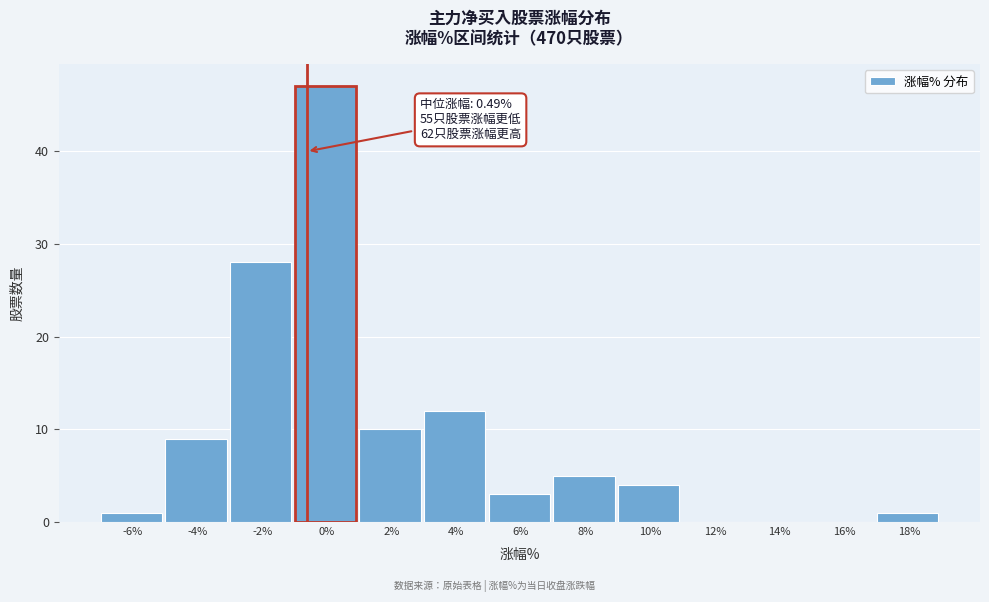

Reading right to left, transcribe all the data shown in this chart.

18%=1	16%=0	14%=0	12%=0	10%=4	8%=5	6%=3	4%=12	2%=10	0%=47	-2%=28	-4%=9	-6%=1